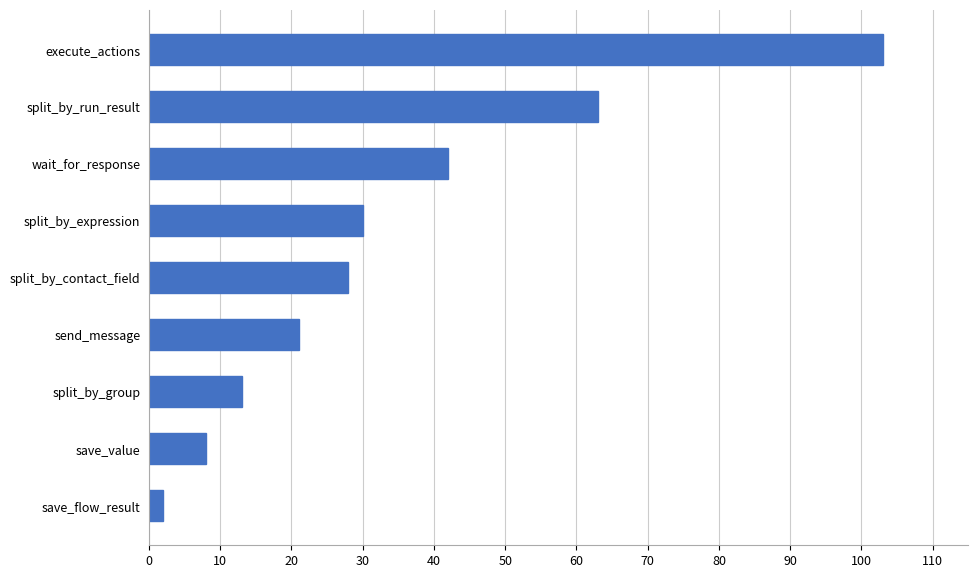

The chart shows a value of 176 at execute_actions. True or false?

False